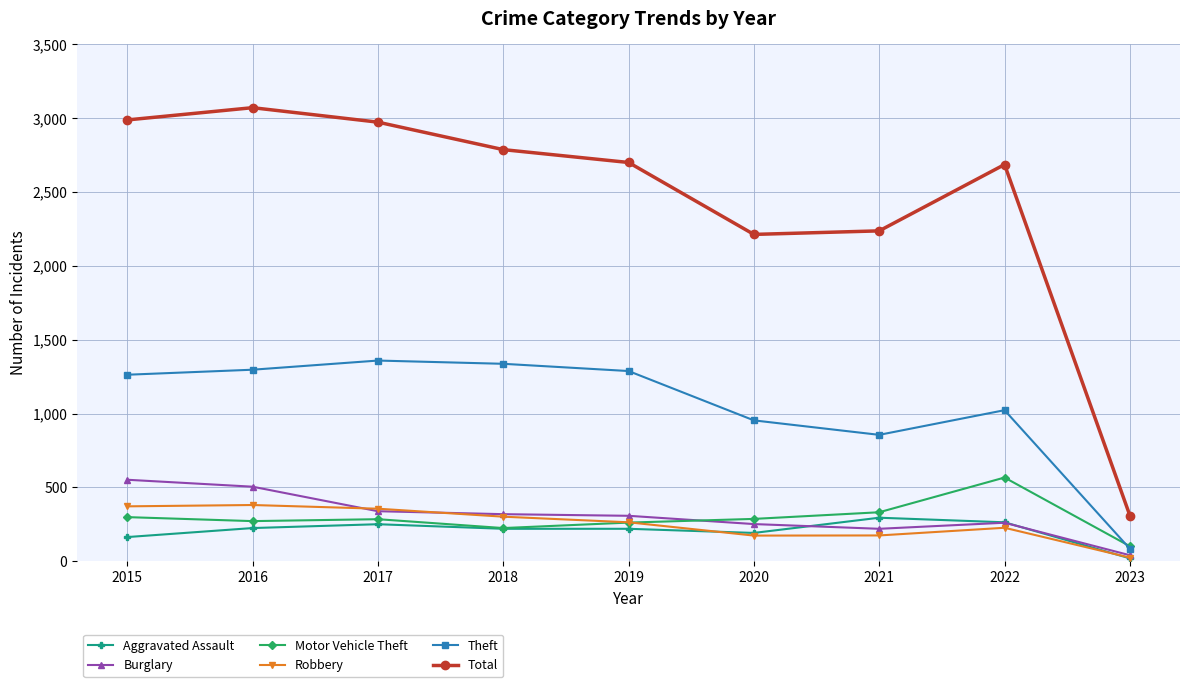

Which label corresponds to the largest value in the chart?

2016